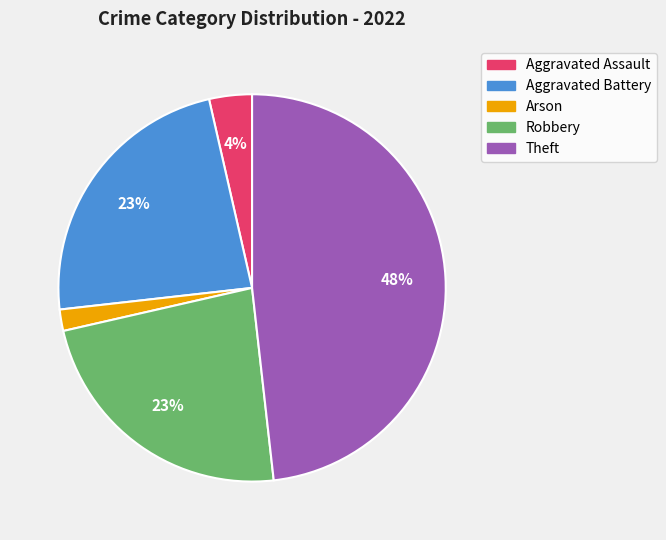

To the nearest percent, what is the average slice percentage?

20%